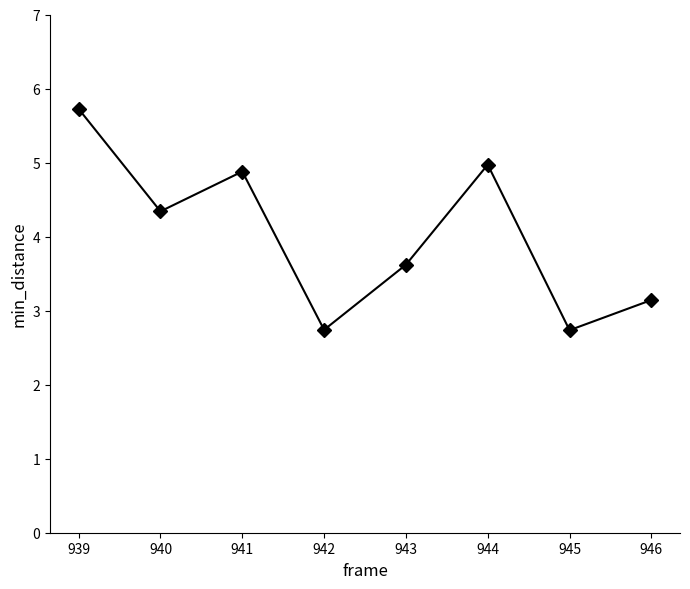

Count the number of categories in the chart.

8